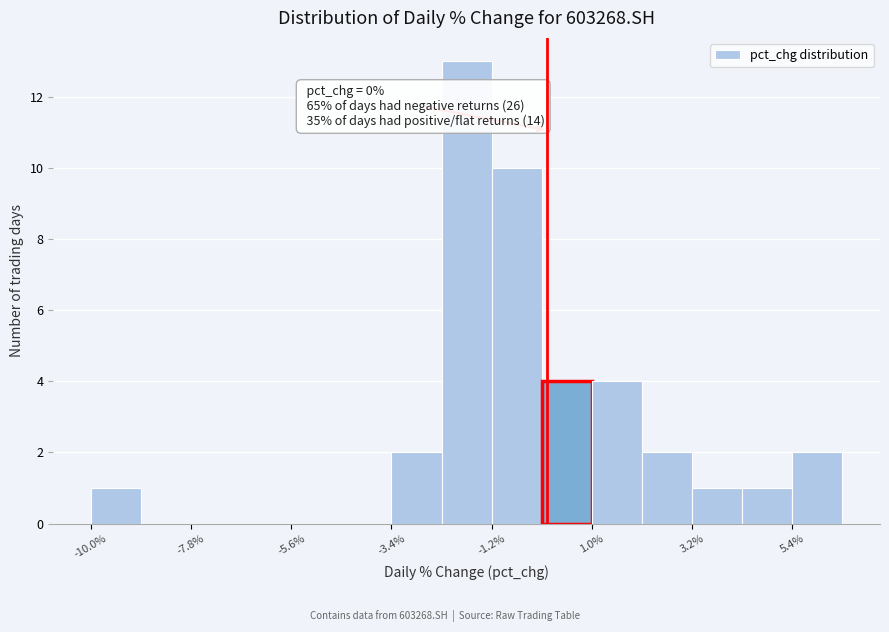

Read against the x-axis, roughly where is the centre of the tallest bar?

-2.0